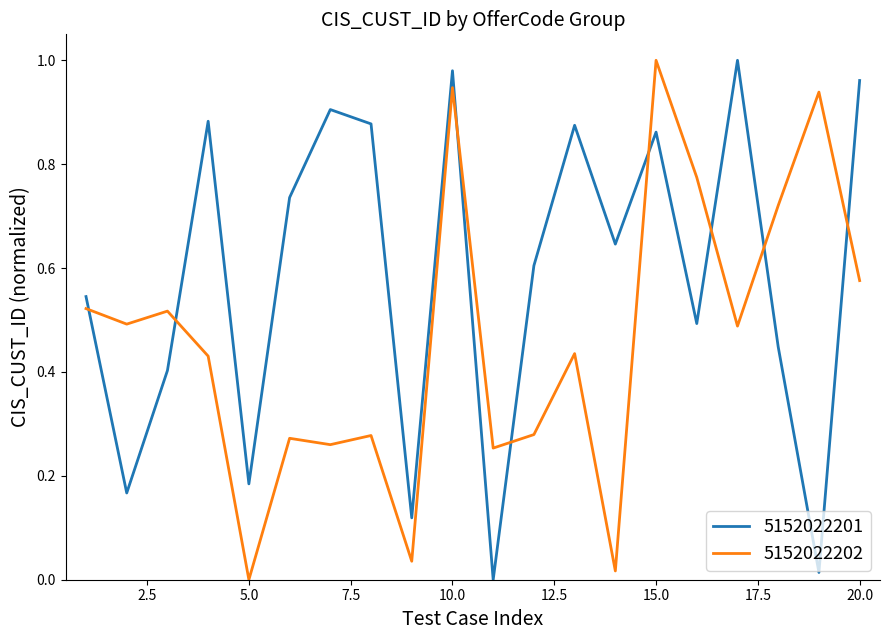

How many interior local valleys does the 5152022202 series have?

7